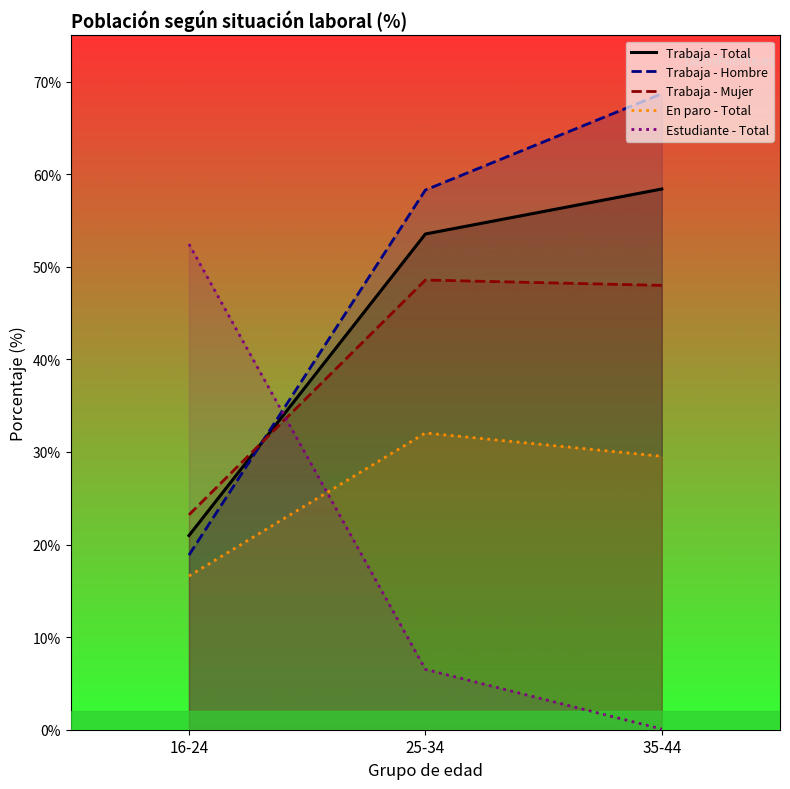

At which category is the sum across all series the highest?

35-44